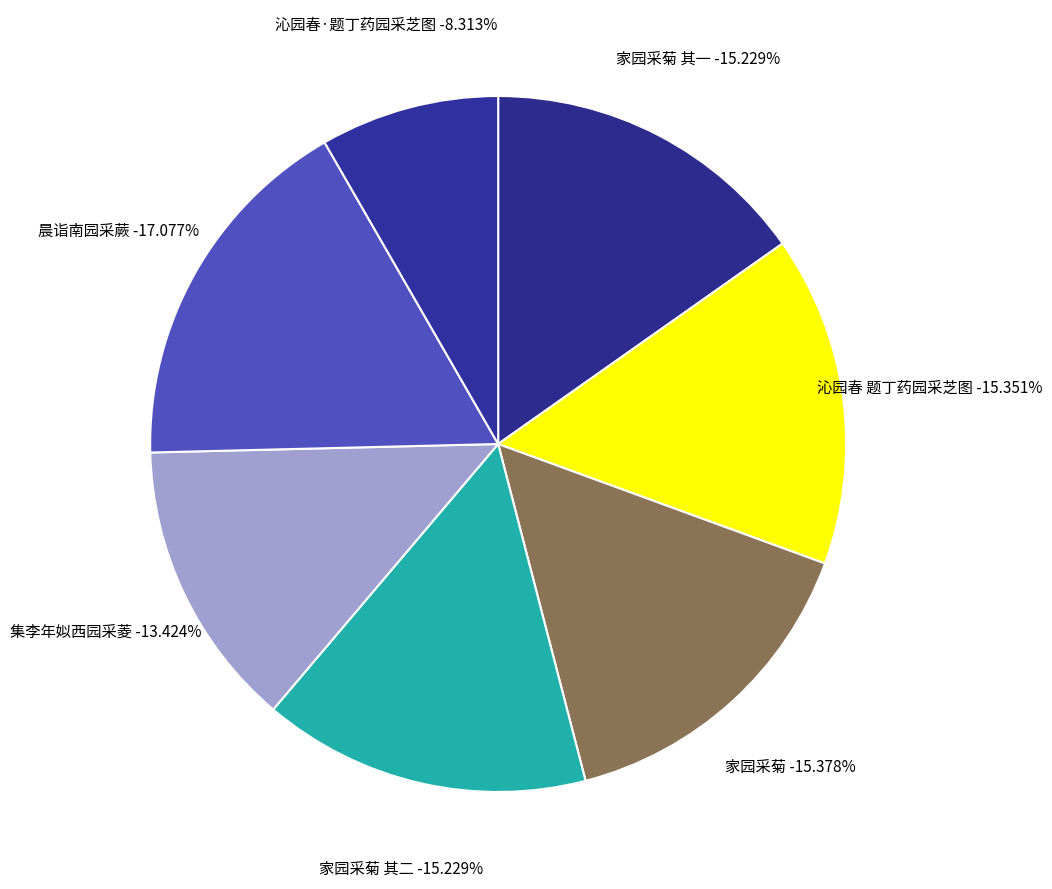

Is it true that 晨诣南园采蕨 is 17% of the pie?

True